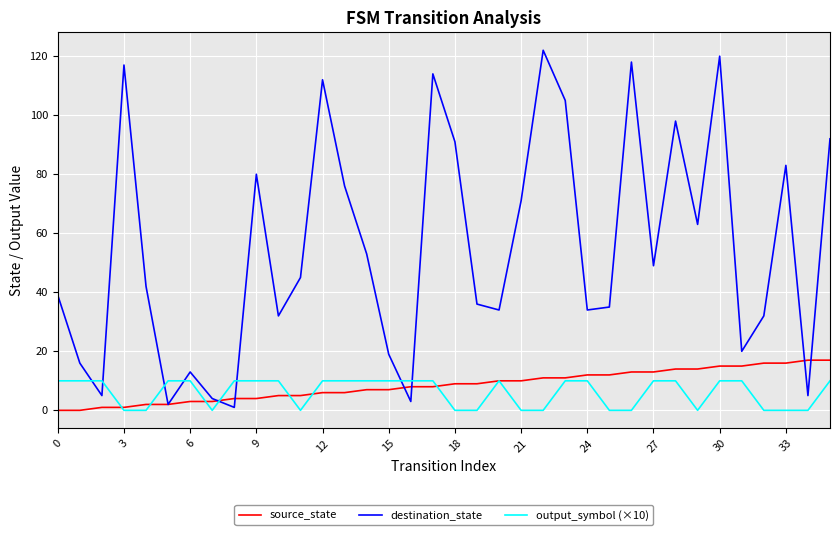

Reading right to left, extract all data points from this chart.

source_state: 17	17	16	16	15	15	14	14	13	13	12	12	11	11	10	10	9	9	8	8	7	7	6	6	5	5	4	4	3	3	2	2	1	1	0	0
destination_state: 92	5	83	32	20	120	63	98	49	118	35	34	105	122	71	34	36	91	114	3	19	53	76	112	45	32	80	1	4	13	2	42	117	5	16	39
output_symbol (×10): 10	0	0	0	10	10	0	10	10	0	0	10	10	0	0	10	0	0	10	10	10	10	10	10	0	10	10	10	0	10	10	0	0	10	10	10